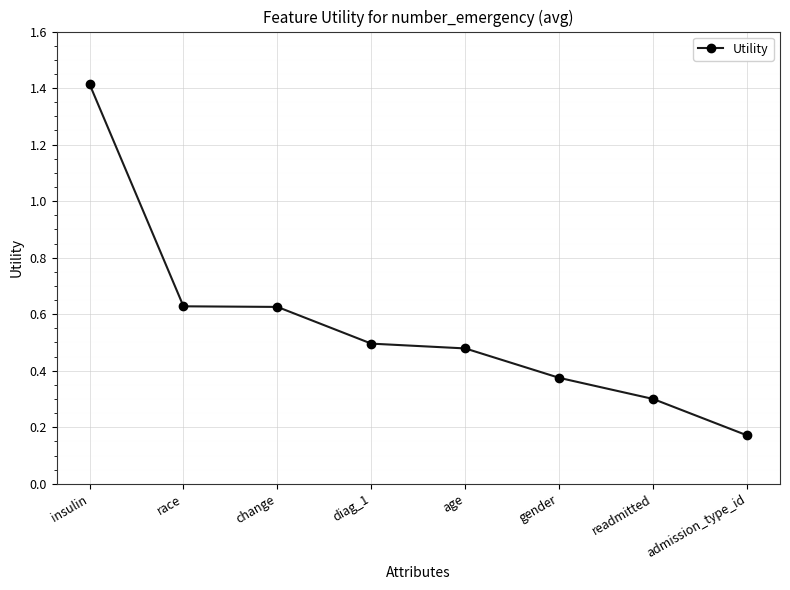

True or false: there are more than 2 points higher than both neighbors.

False